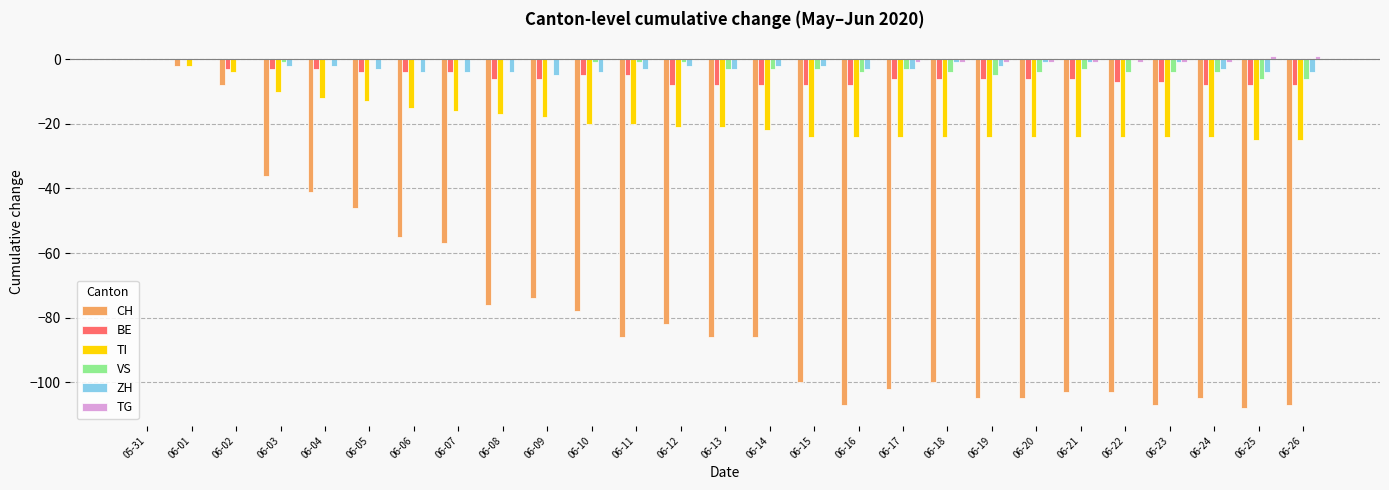

Count the number of categories in the chart.

27